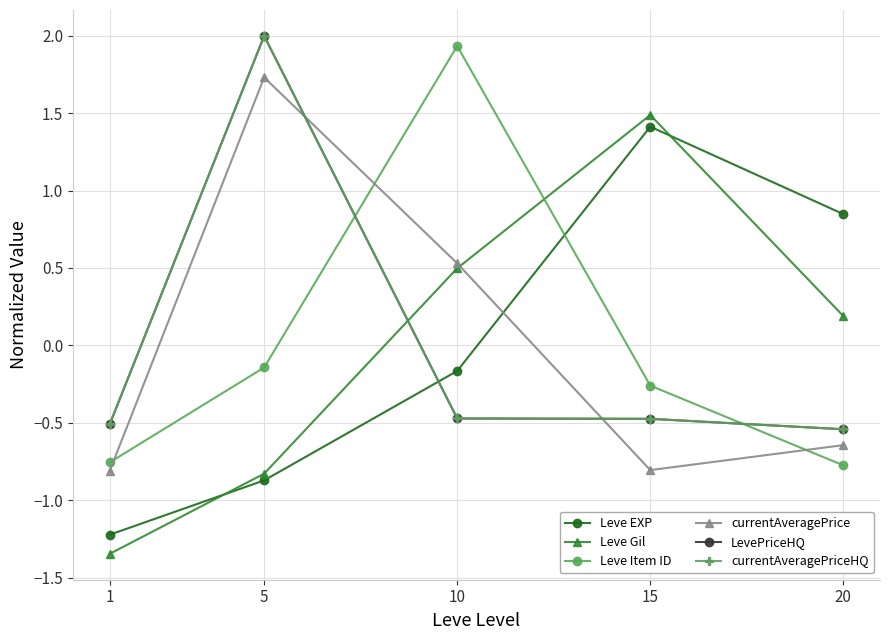

Which has a higher value, 5 or 1?

5